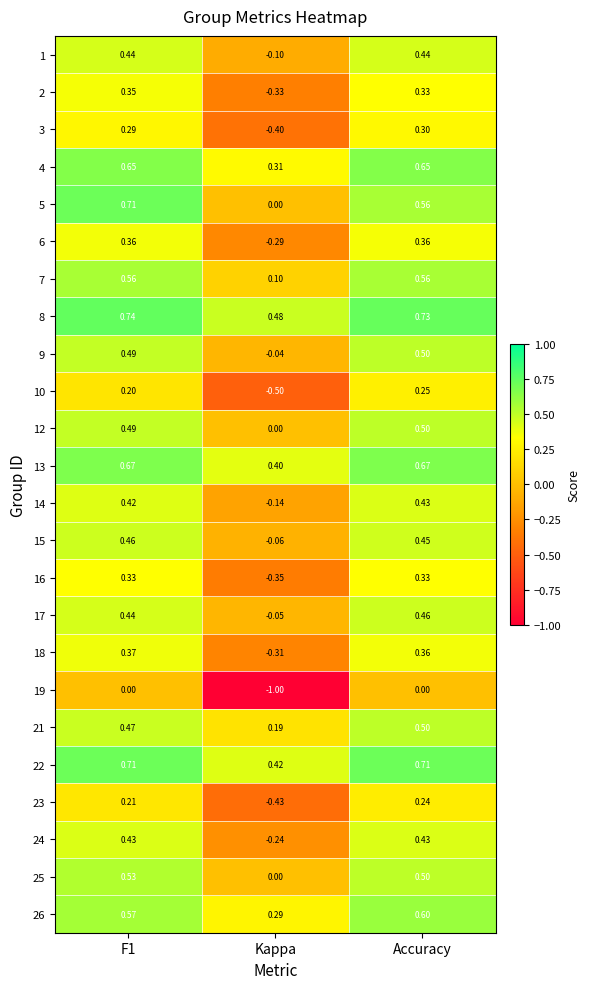

Is the value of 1 at F1 greater than the value of 22 at Accuracy?

No